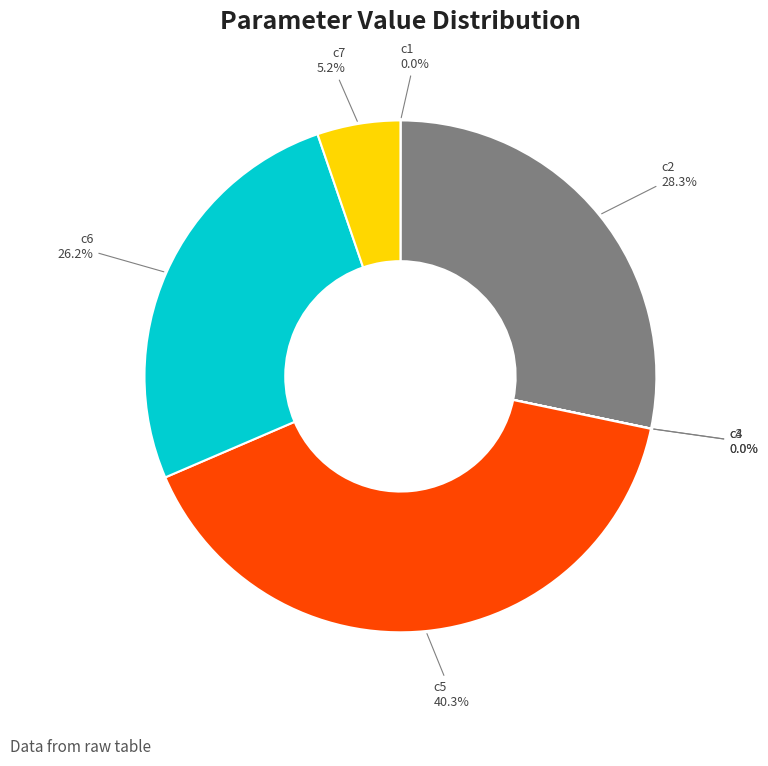

Is there any slice that represents more than half of the pie?

No